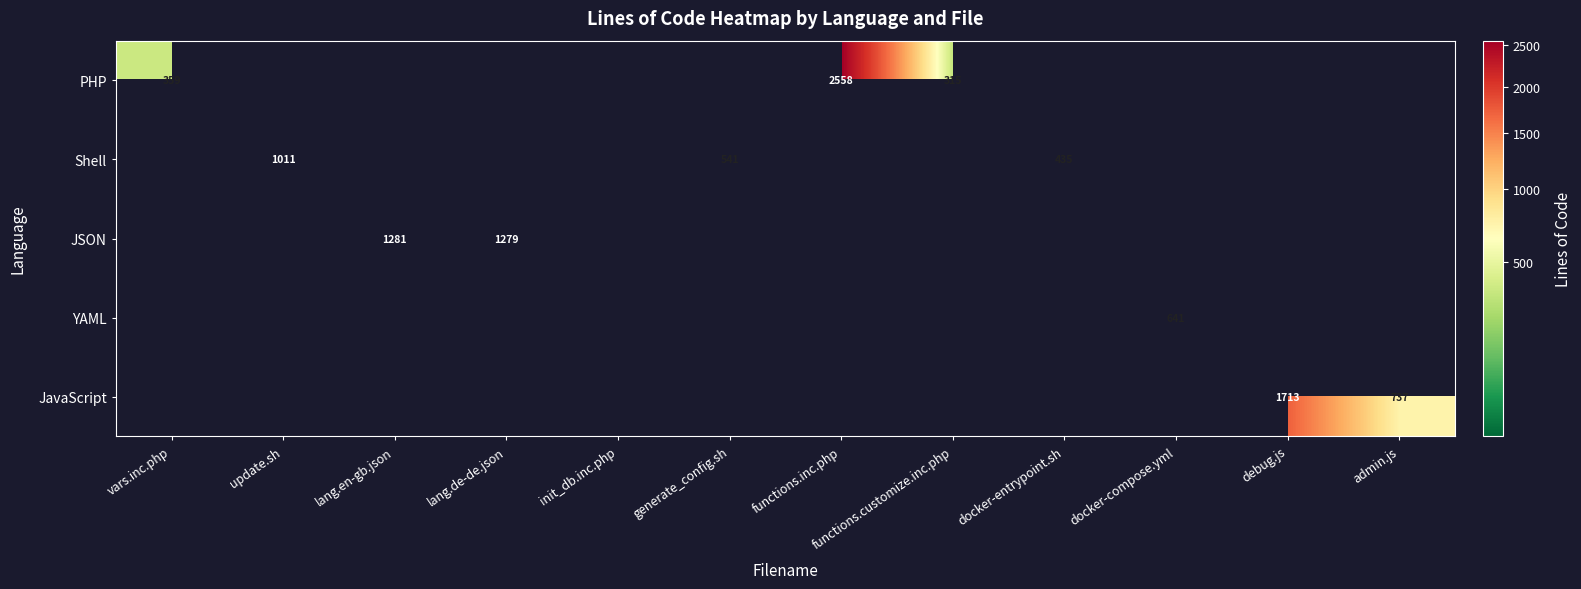

Is the value of Shell at debug.js greater than the value of JSON at debug.js?

No